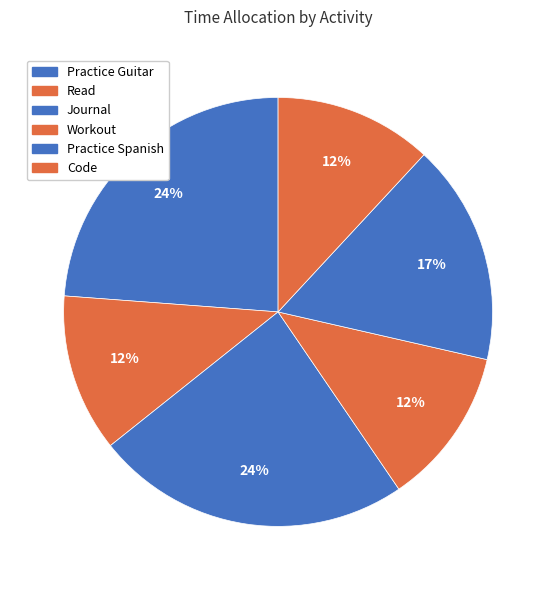

To the nearest percent, what is the difference between the Practice Guitar and Practice Spanish slice percentages?

7%